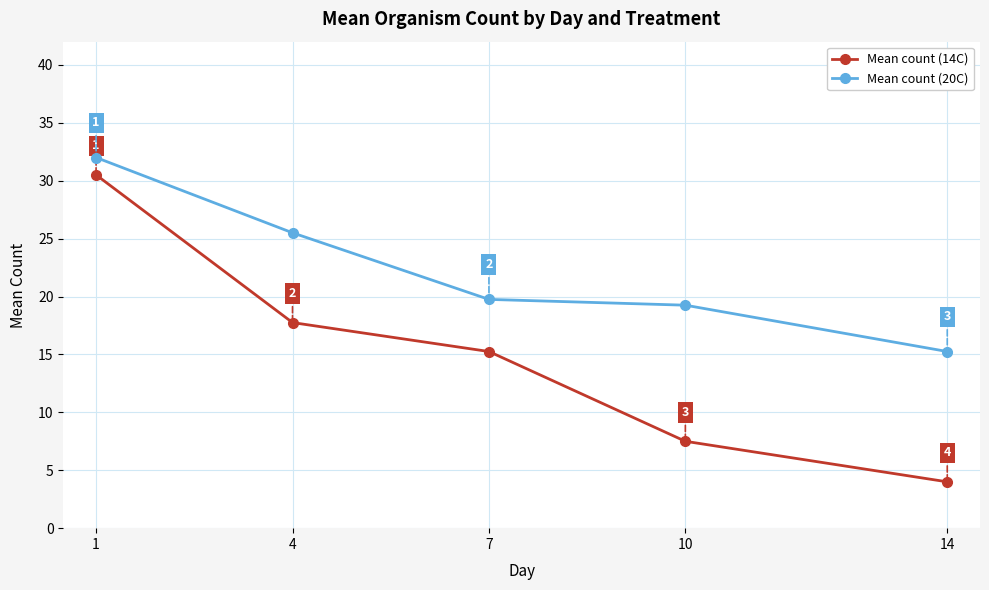

Where is Mean count (20C) nearest to the value 23?

4